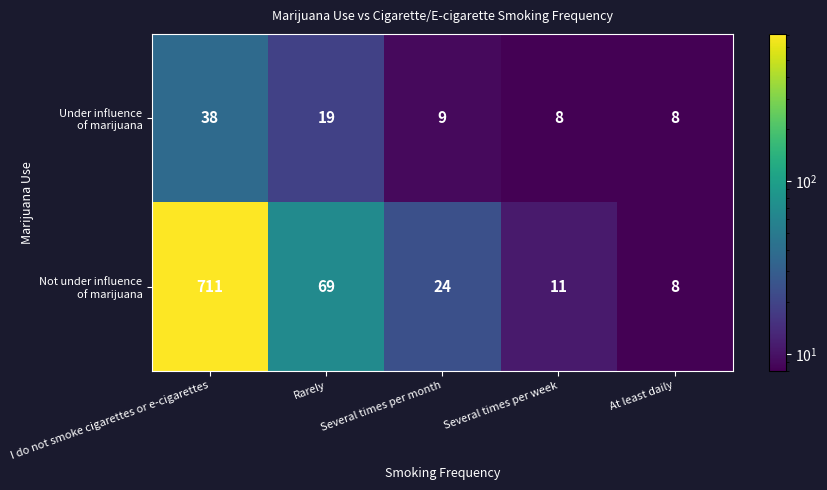

Which label corresponds to the largest value in the chart?

I do not smoke cigarettes or e-cigarettes